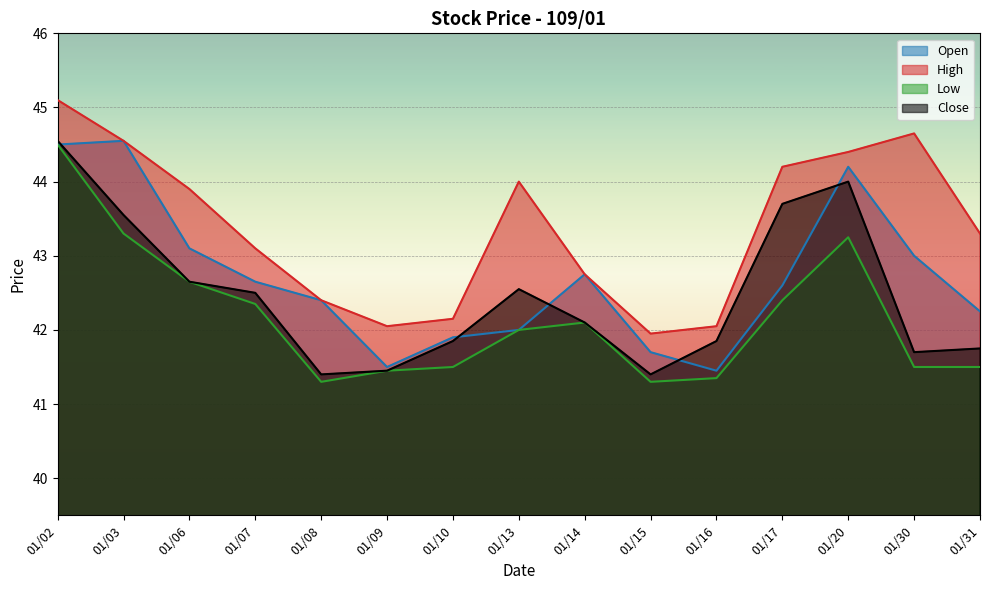

Which series has the largest range (max minus min)?

Low